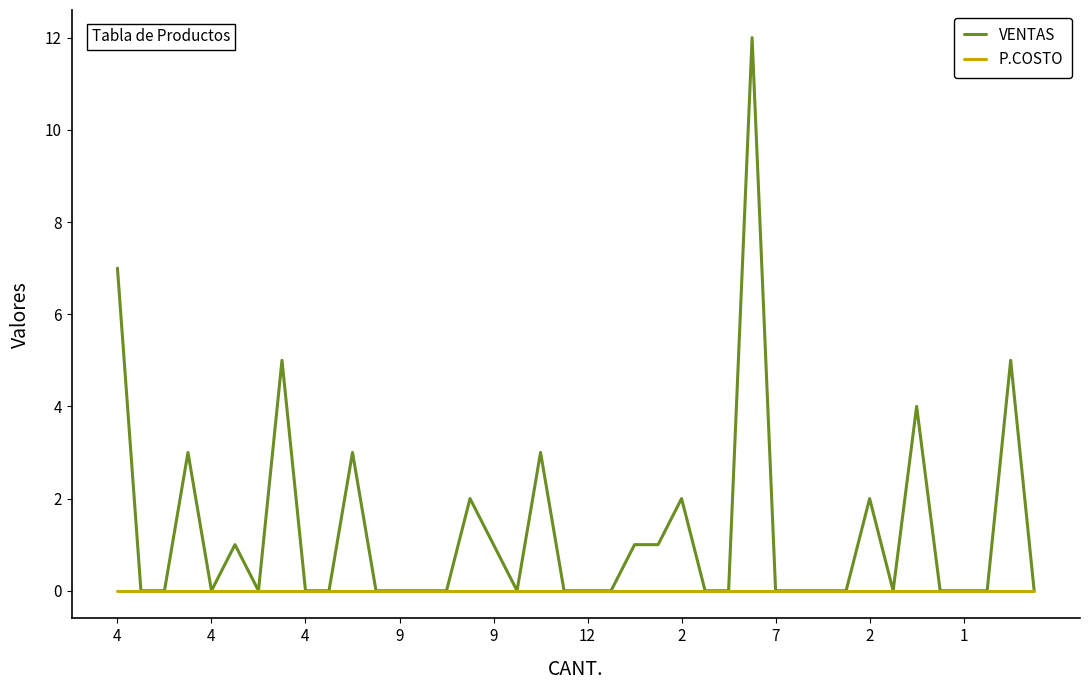

Which series has the largest total across all categories?

VENTAS